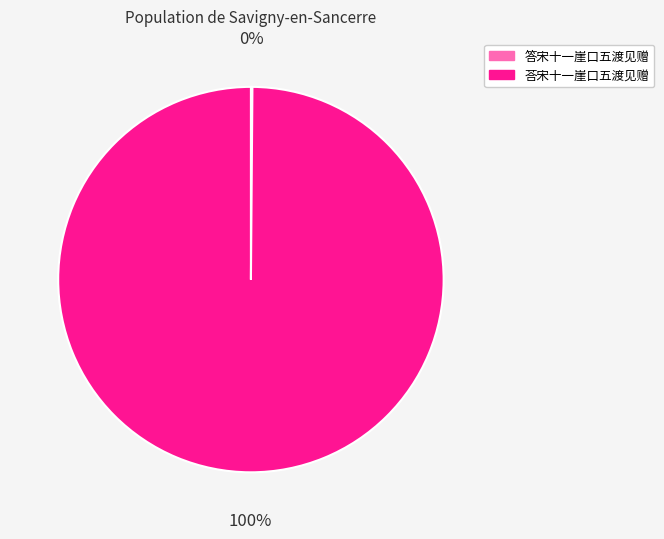

The 荅宋十一崖口五渡见赠 slice represents 100% of the pie. True or false?

True